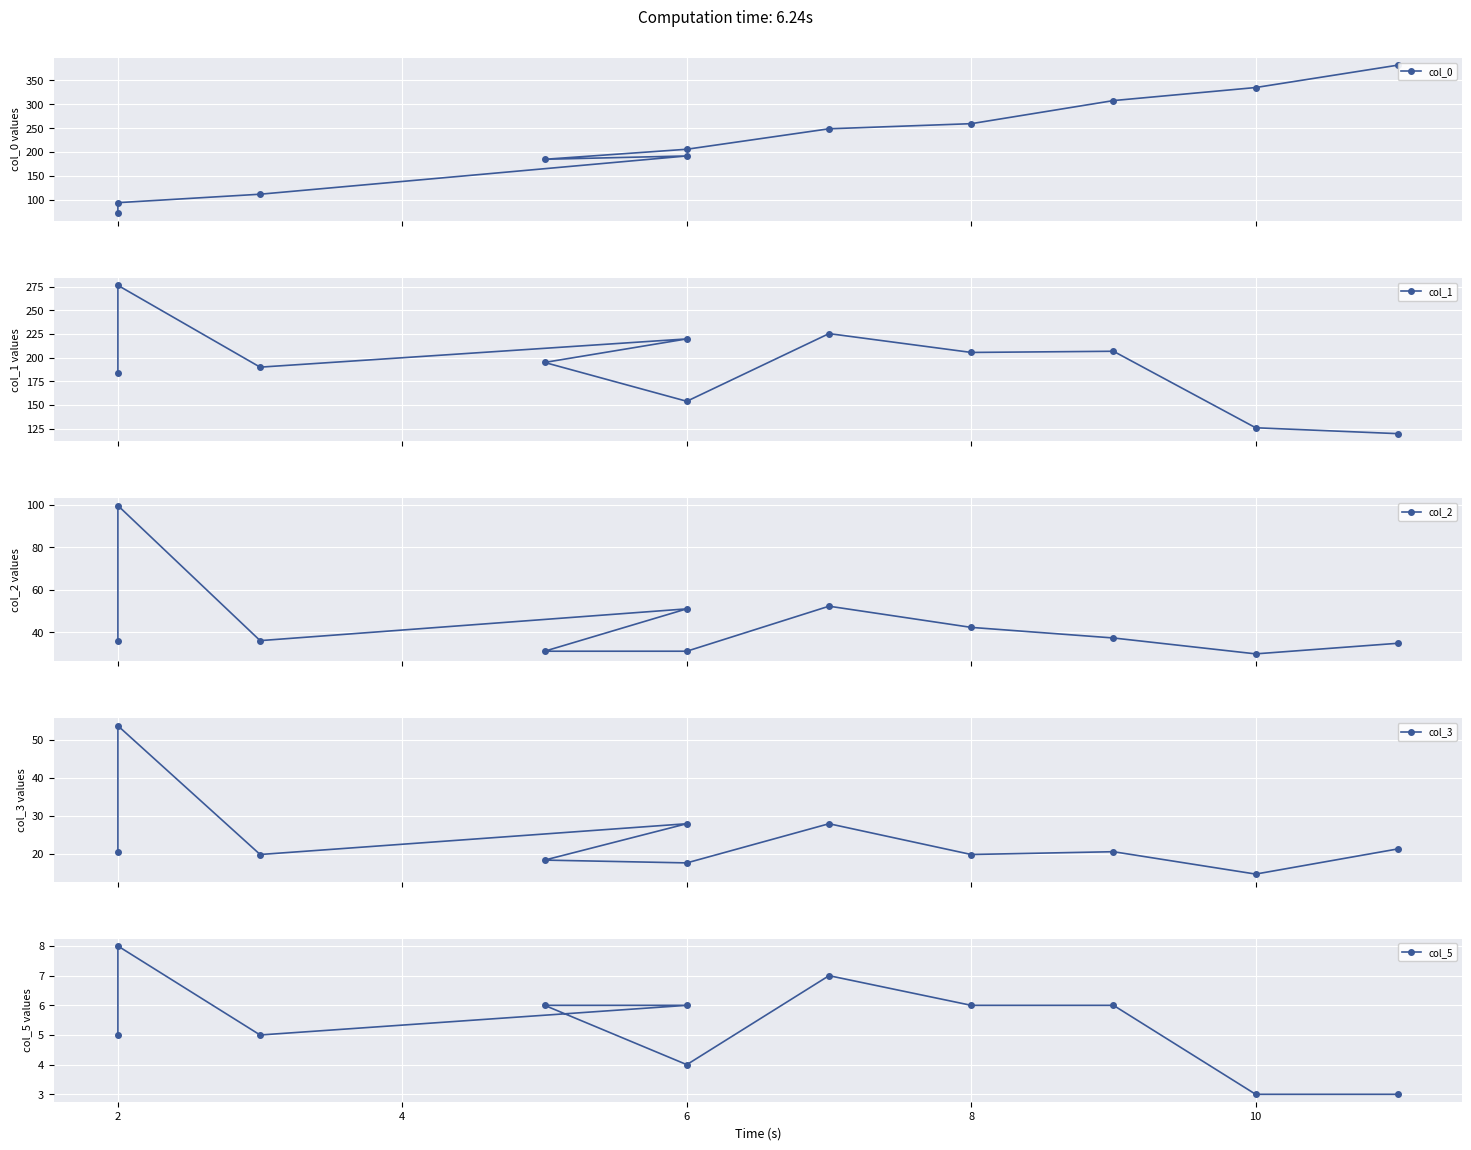

What is the highest value of the col_1 series?

276.5